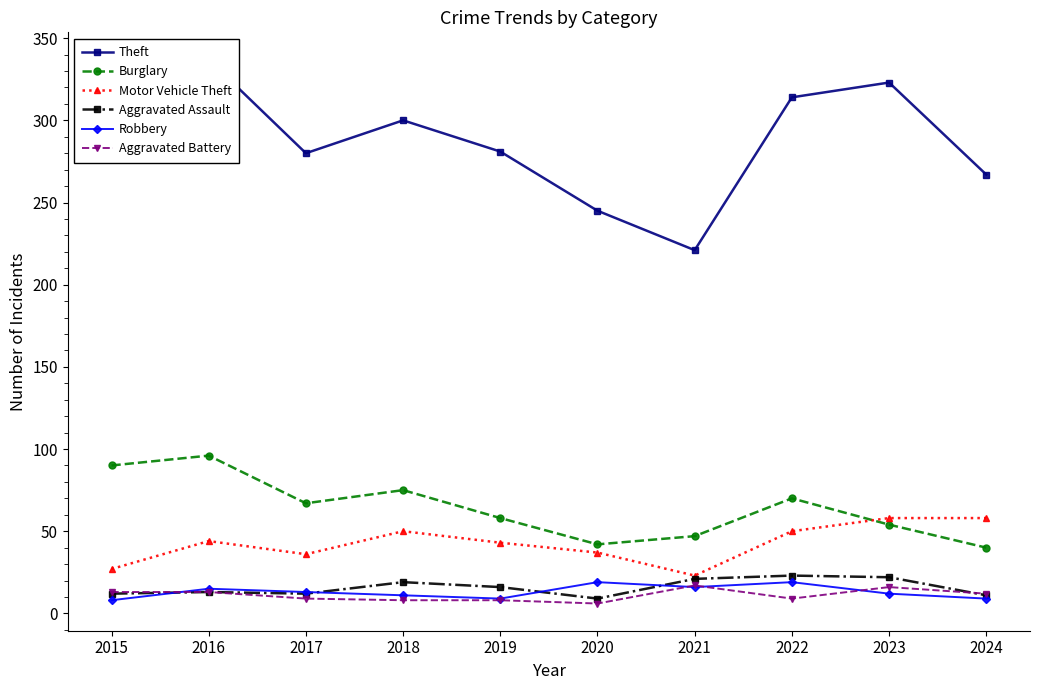

What is the value of the Aggravated Assault point at the 1st from the left?

12